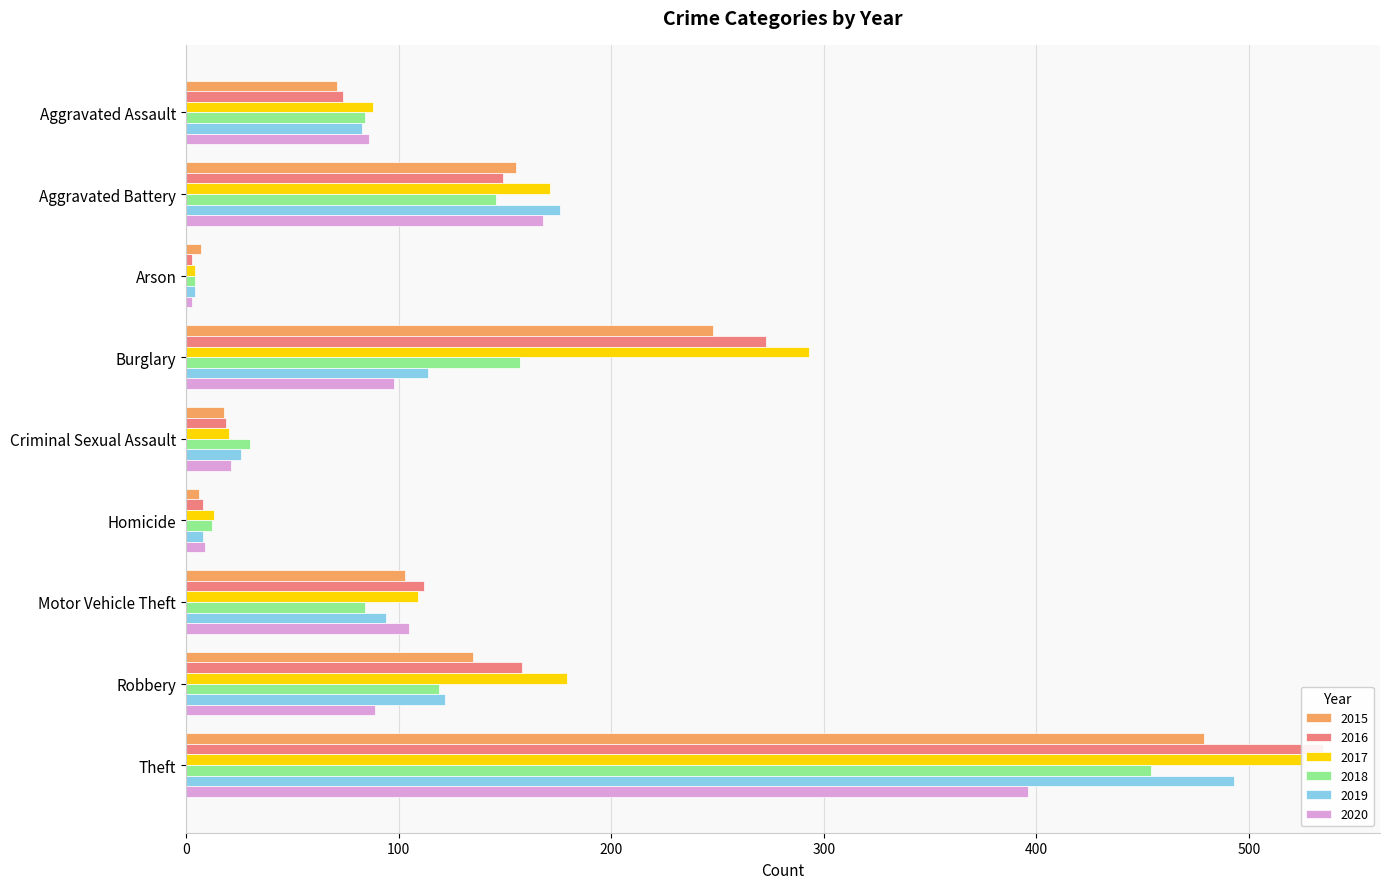

What is the value of the 2016 bar at the 2nd from the left?

149